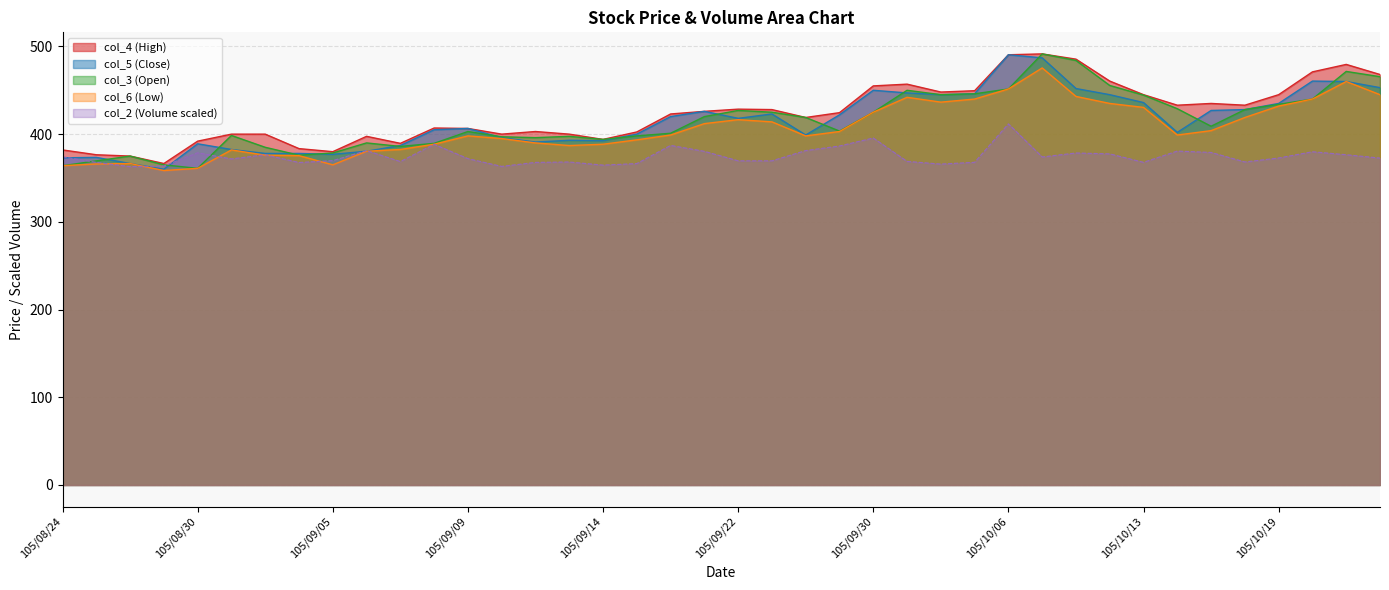

True or false: col_3 has a value of 465.5 at 105/10/24.

True